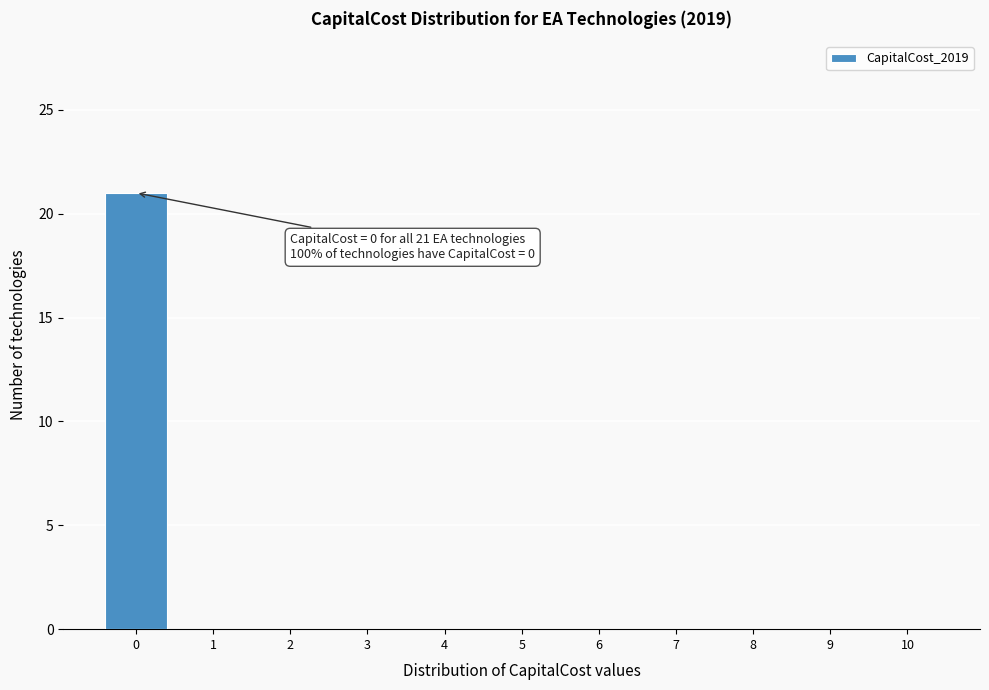

Which range on the x-axis has the tallest bar?

-0.5 to 0.5